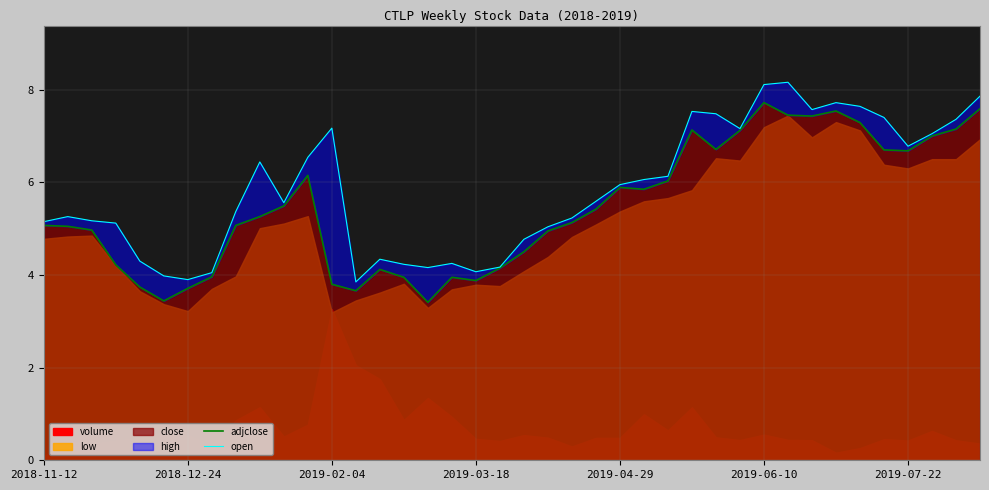

True or false: close has a value of 3.0 at 2019-04-29.

False